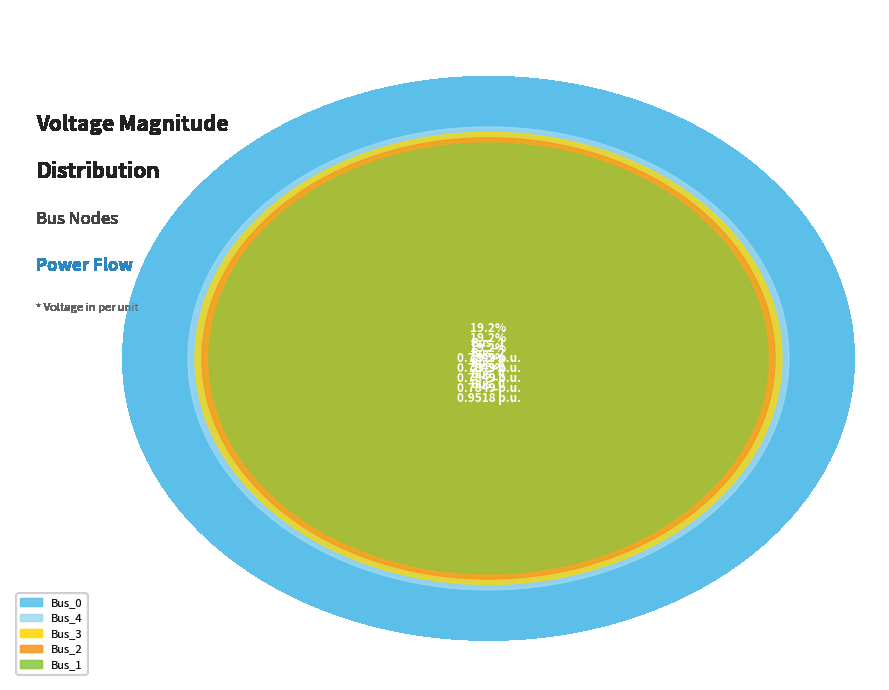

Is it true that Bus_1 is 30% of the pie?

False